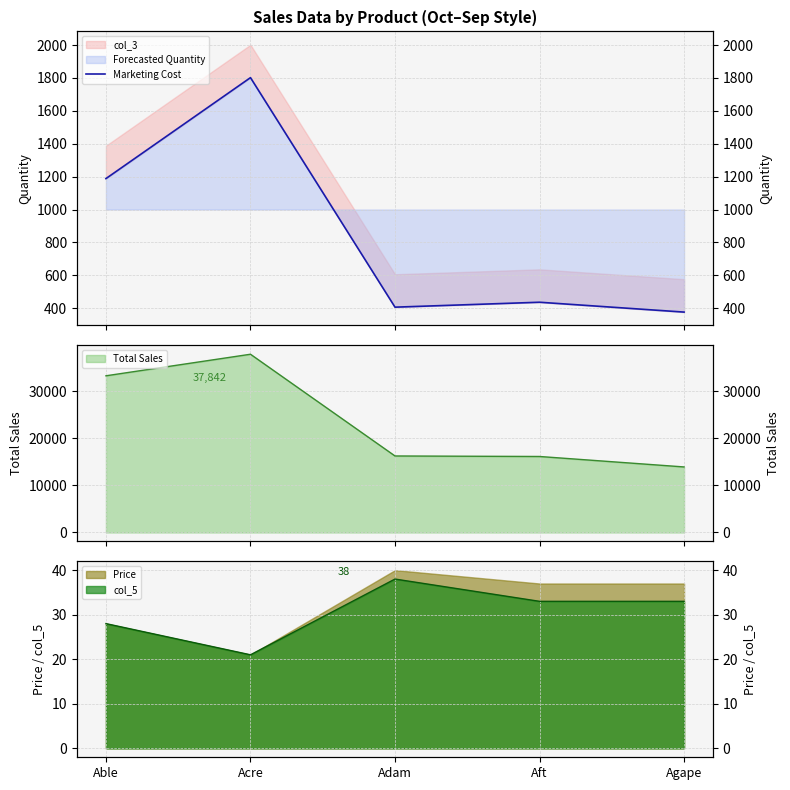

Where does the data first go above 436?

Able